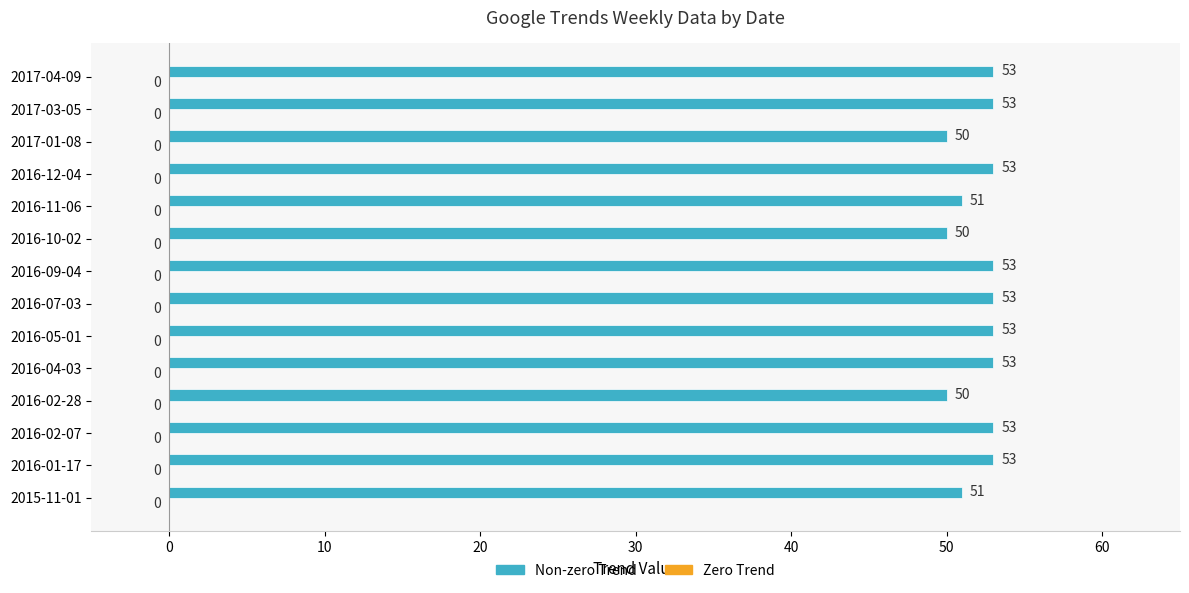

What is the maximum value shown in the chart?

53